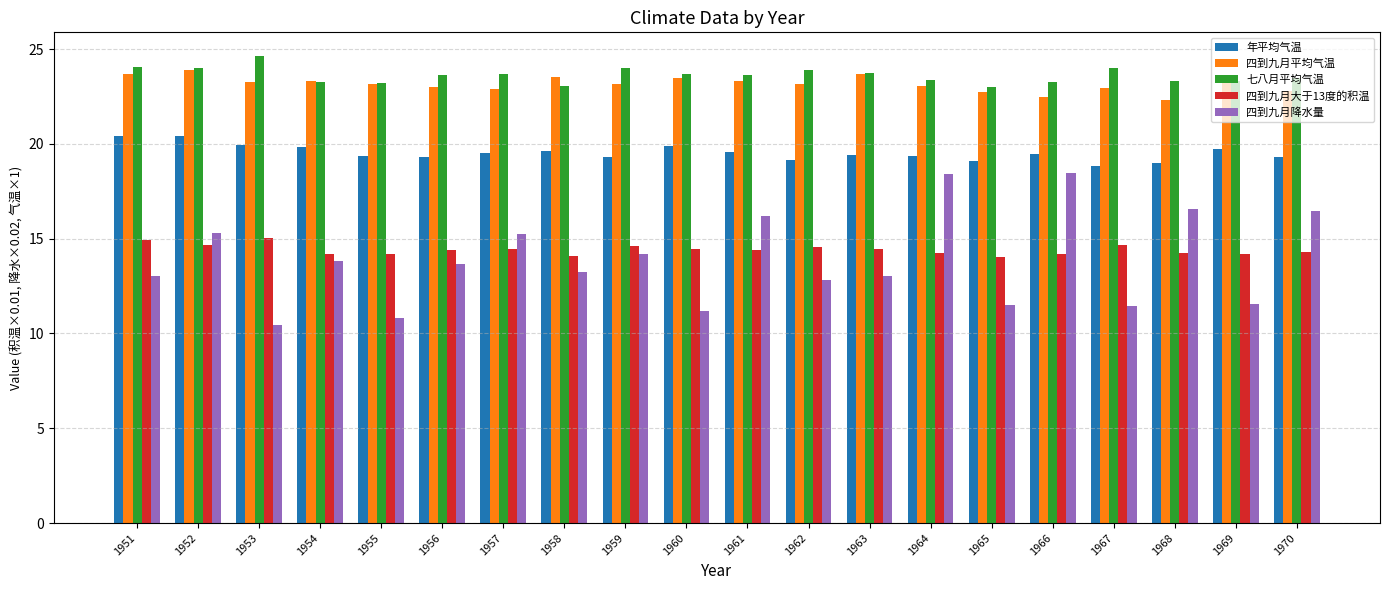

What is the approximate value of 年平均气温 at 1952?

20.4